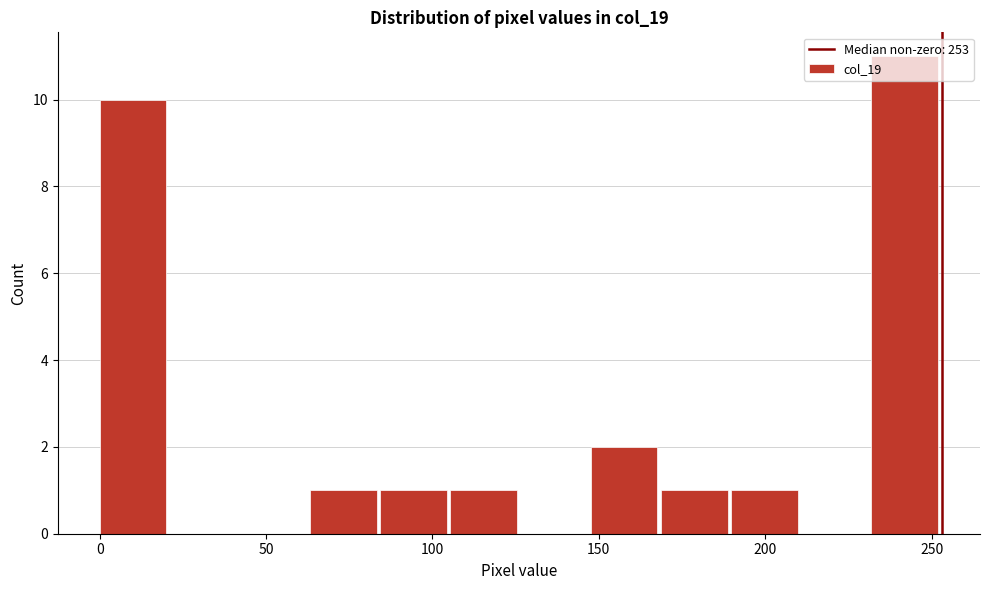

Which range on the x-axis has the tallest bar?

230 to 255